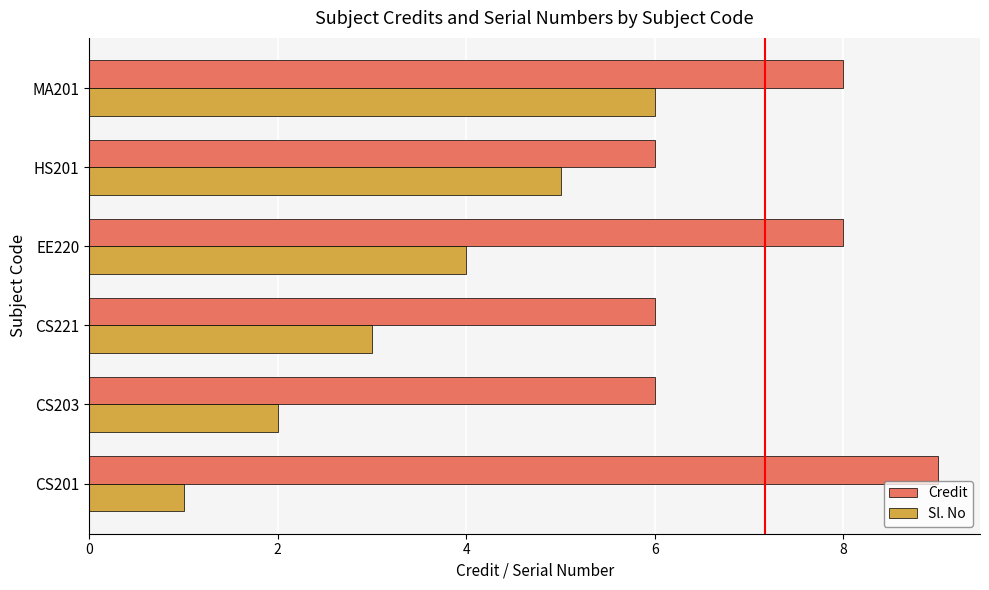

List the series in order of their peak value, highest first.

Credit, Sl. No